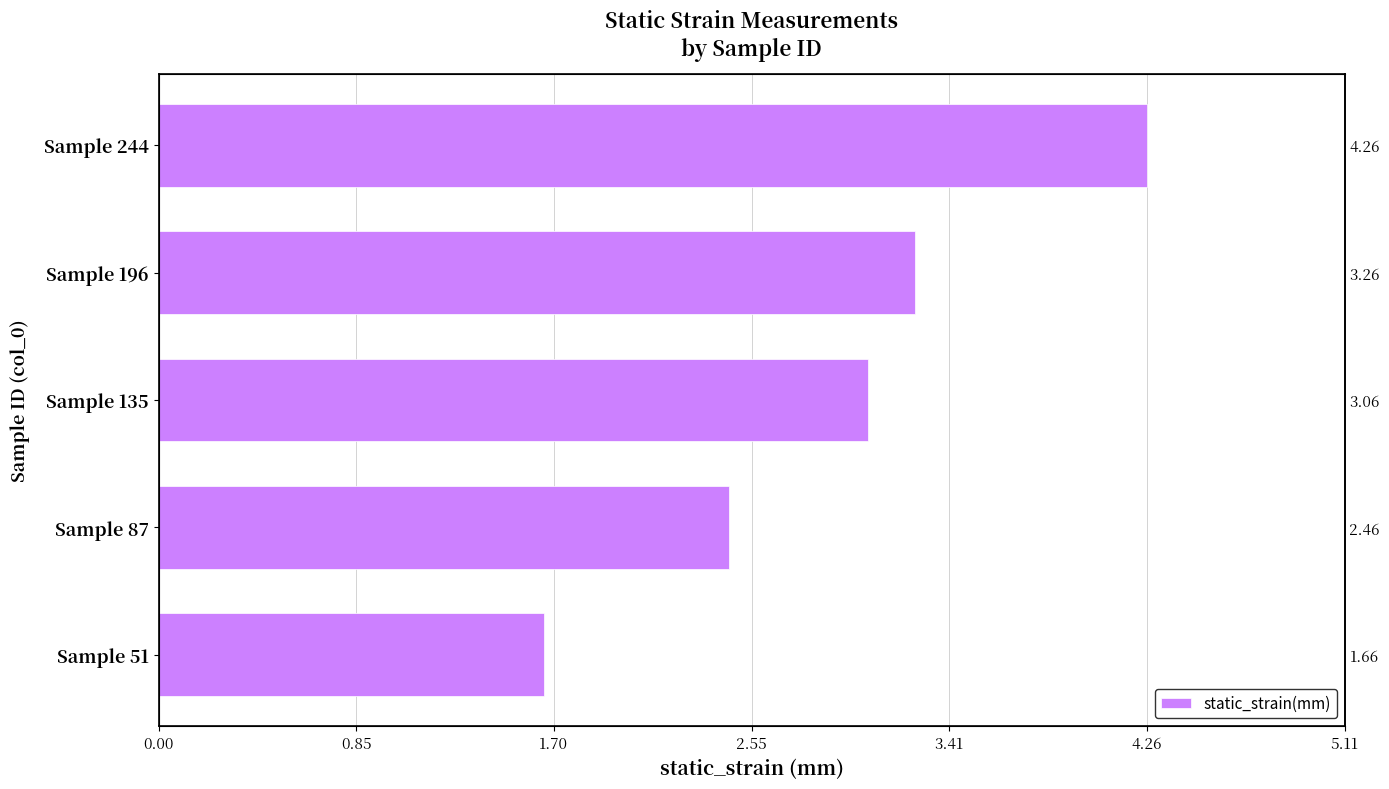

What is the average value?

2.9